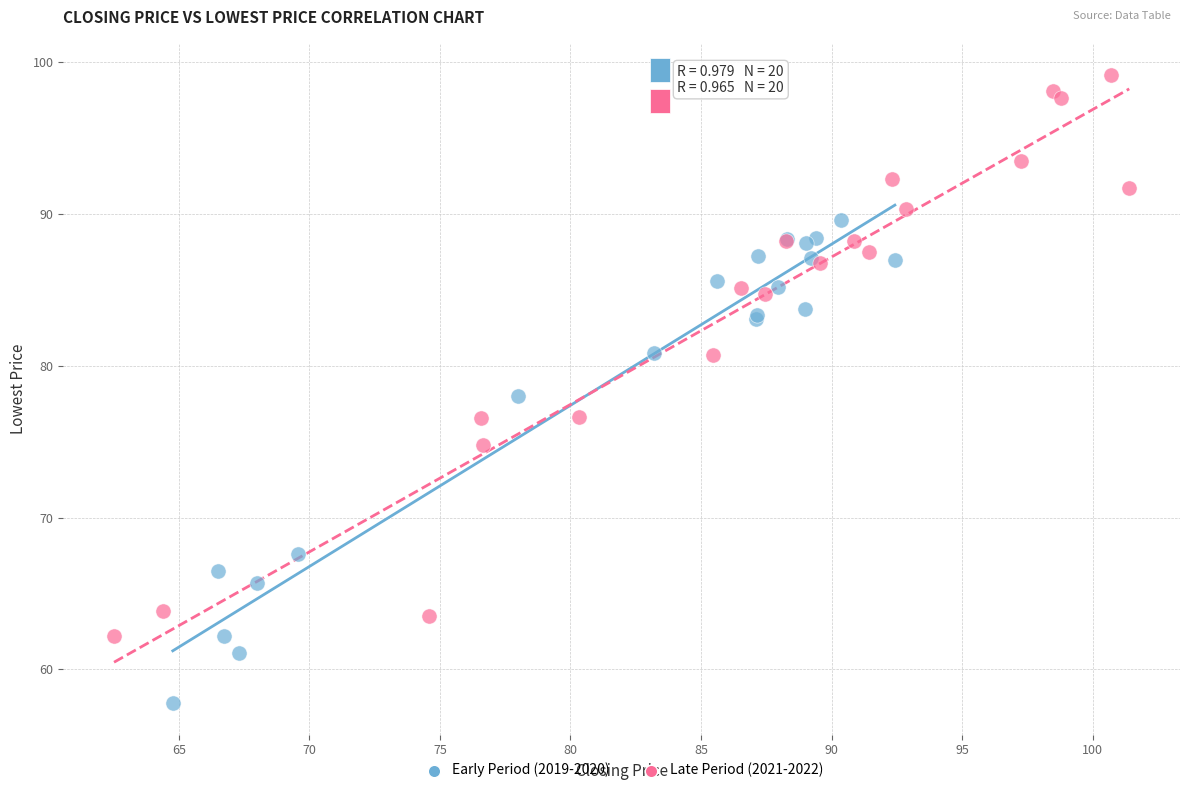

Which series reaches the maximum Y coordinate?

Late Period (2021-2022)